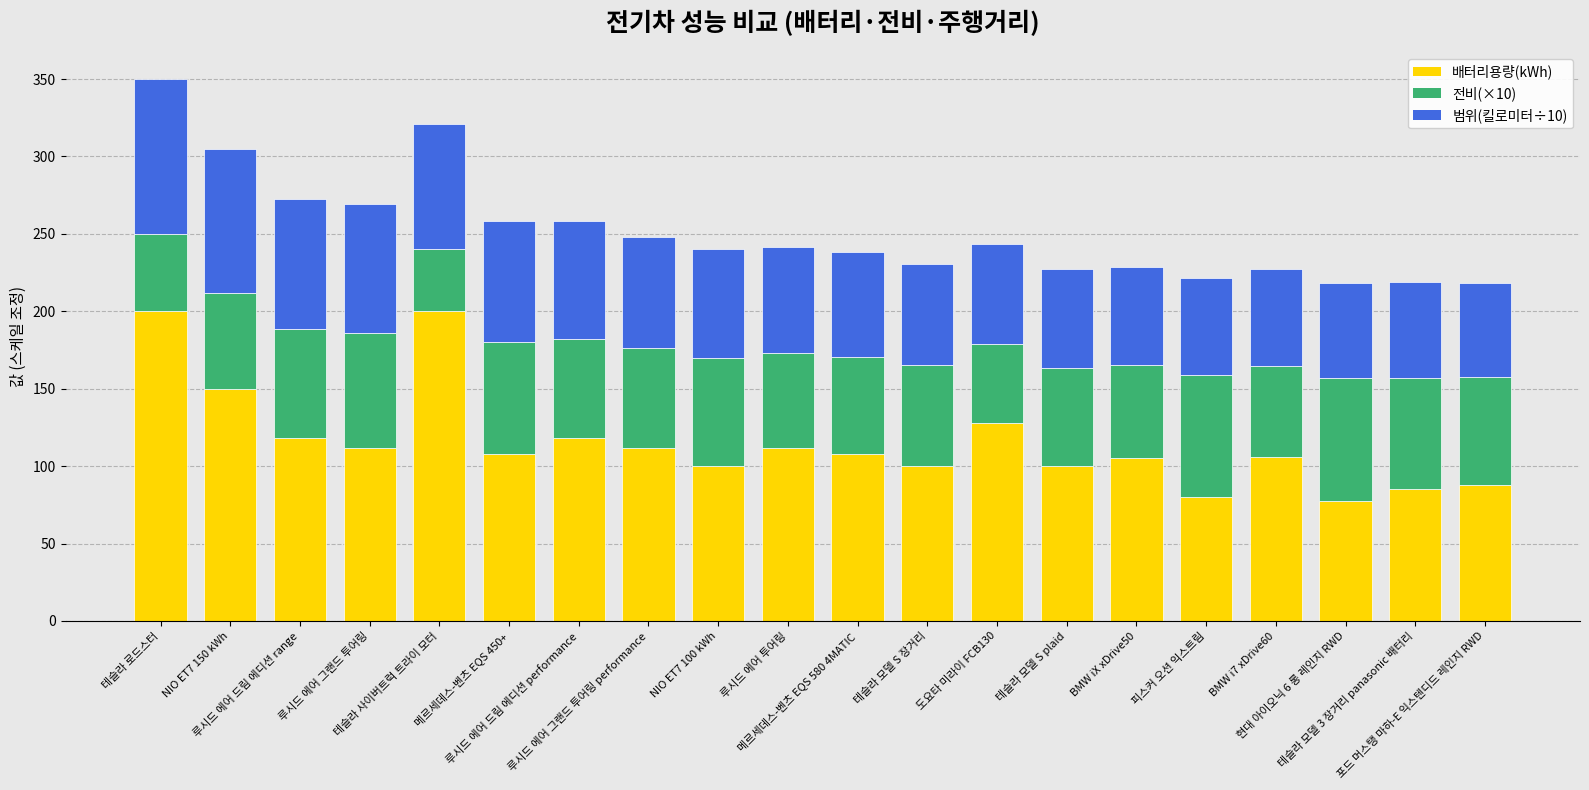

What is the lowest value of the 배터리용량(kWh) series?

77.4